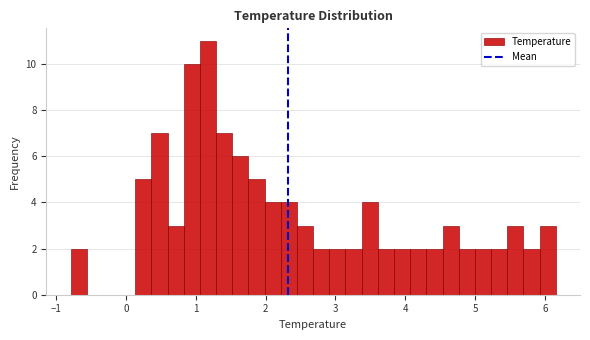

Around what value on the x-axis is the tallest bar? Give the approximate position of its centre, as read against the axis.

1.2